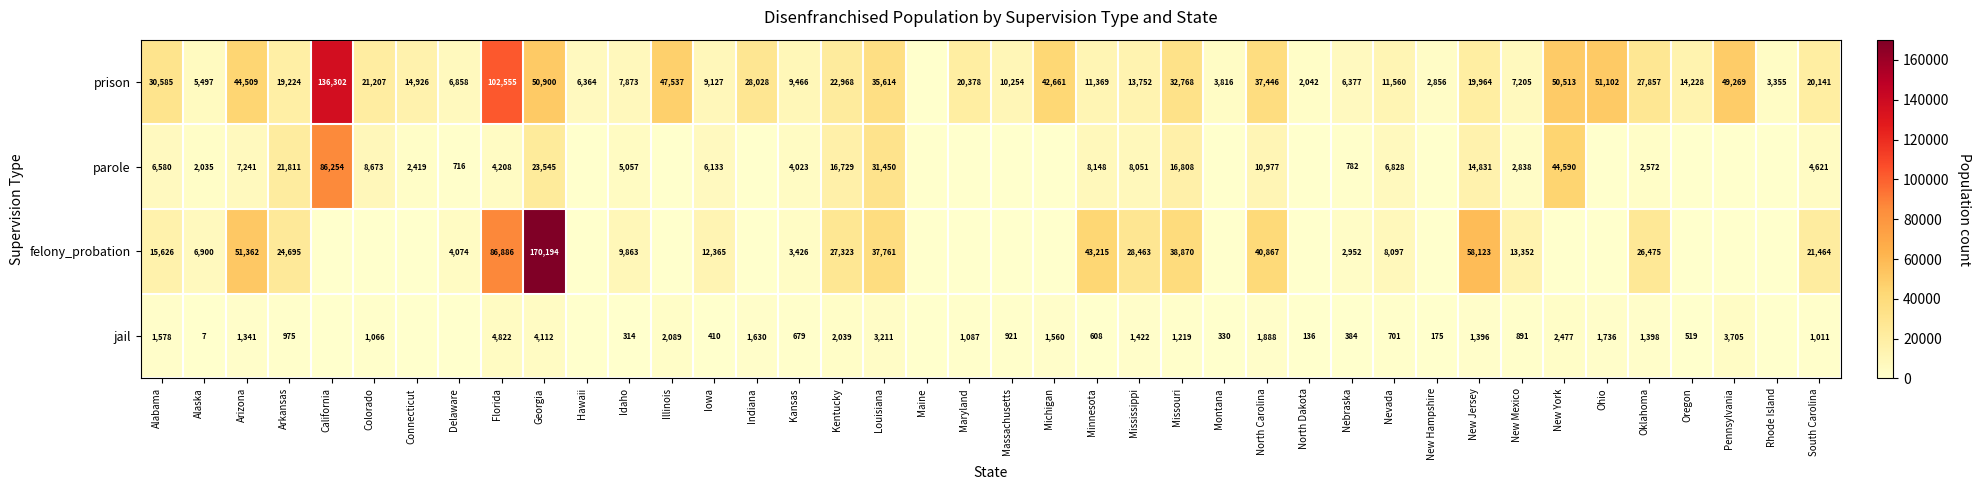

What is the difference between the prison values at New York and Iowa?

41386